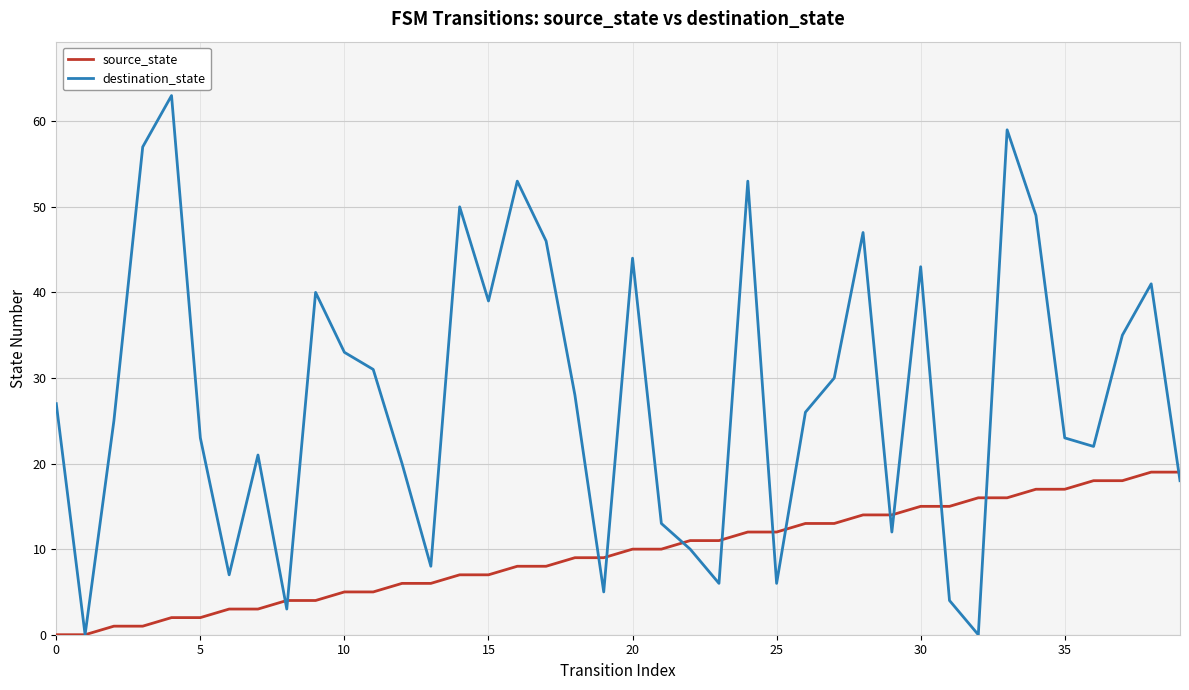

Which series ends up on top after the final intersection of source_state and destination_state?

source_state